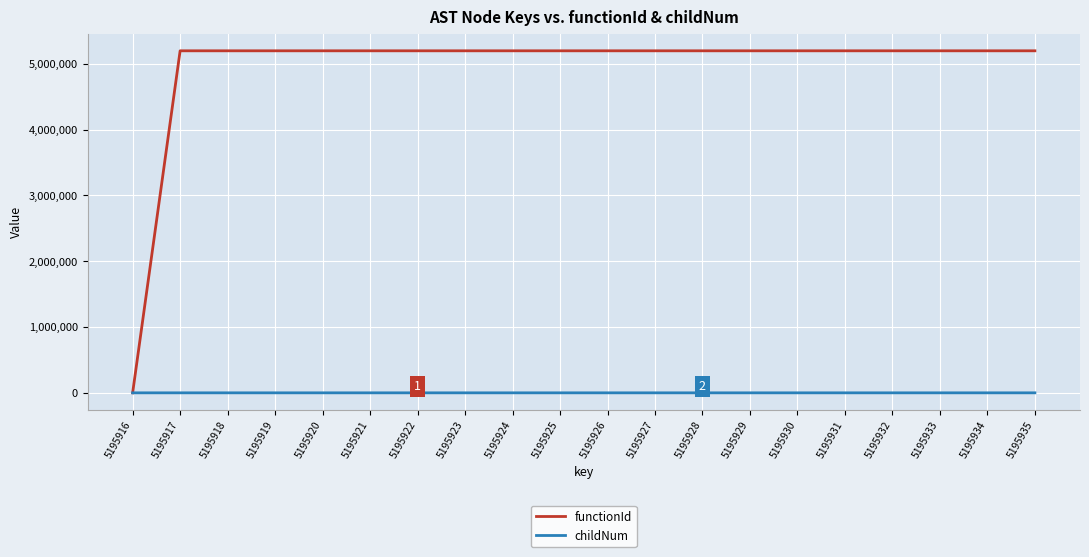

Which series has the largest total across all categories?

functionId